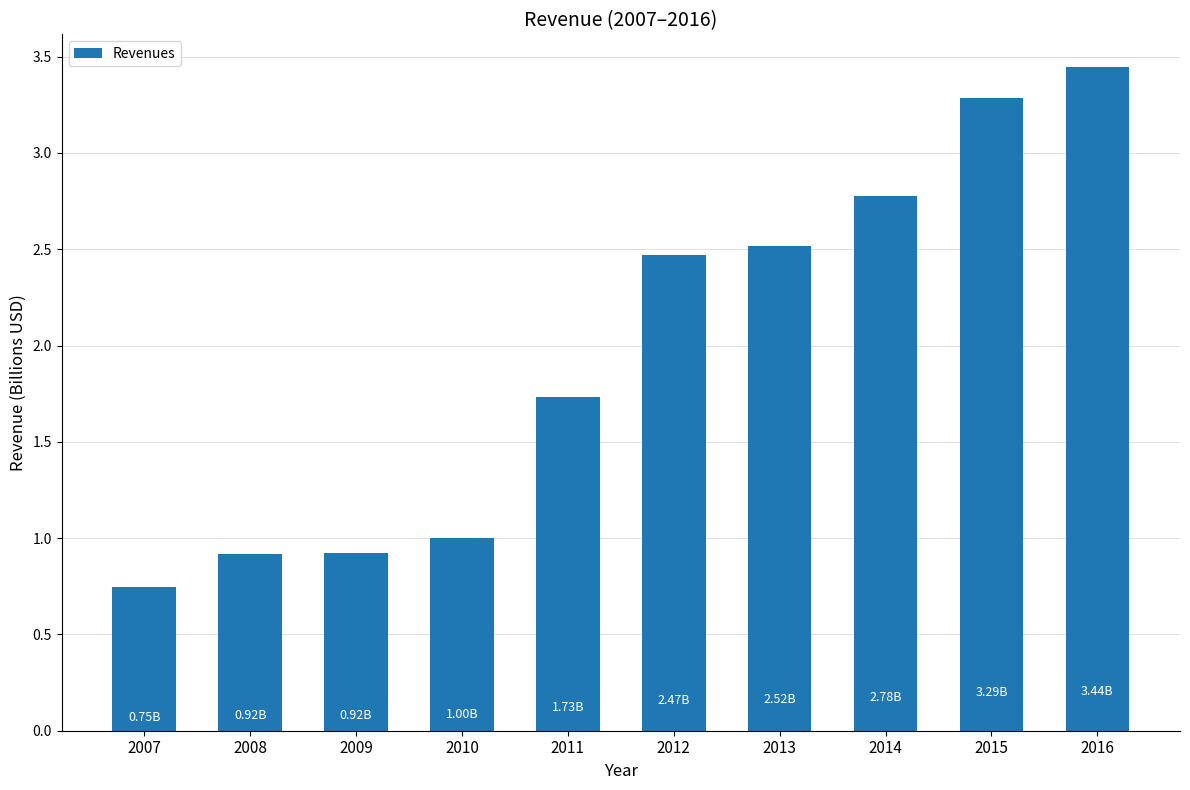

Which has a higher value, 2007 or 2008?

2008